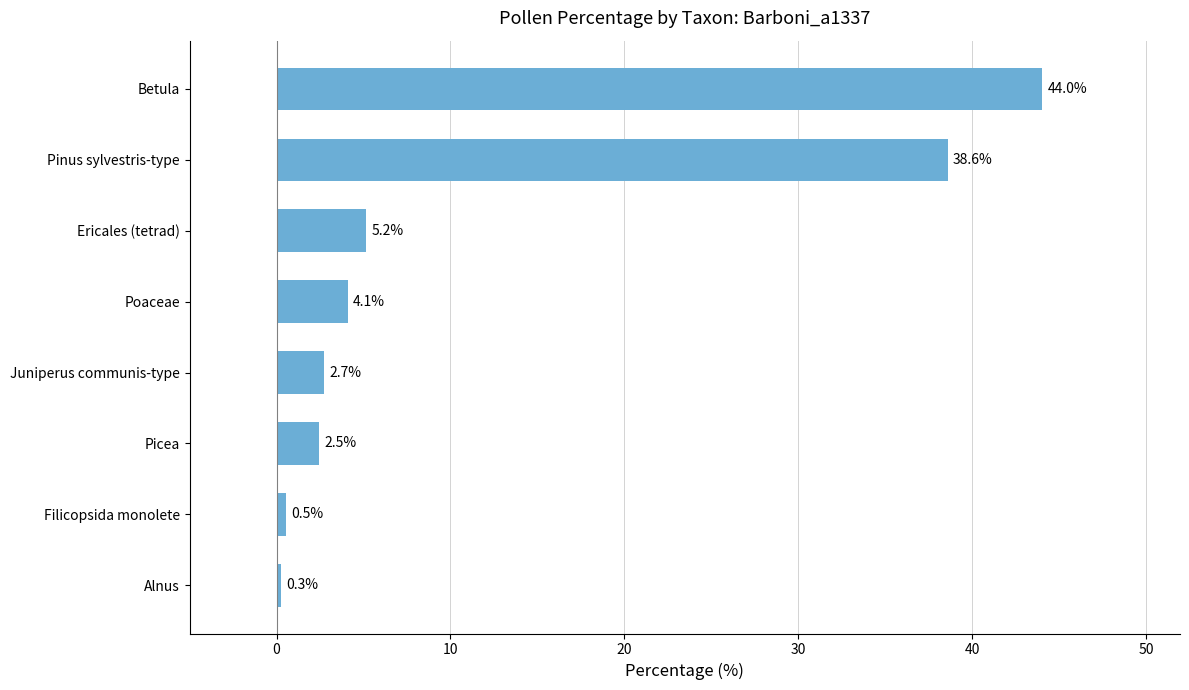

What is the sum of all values?

97.8